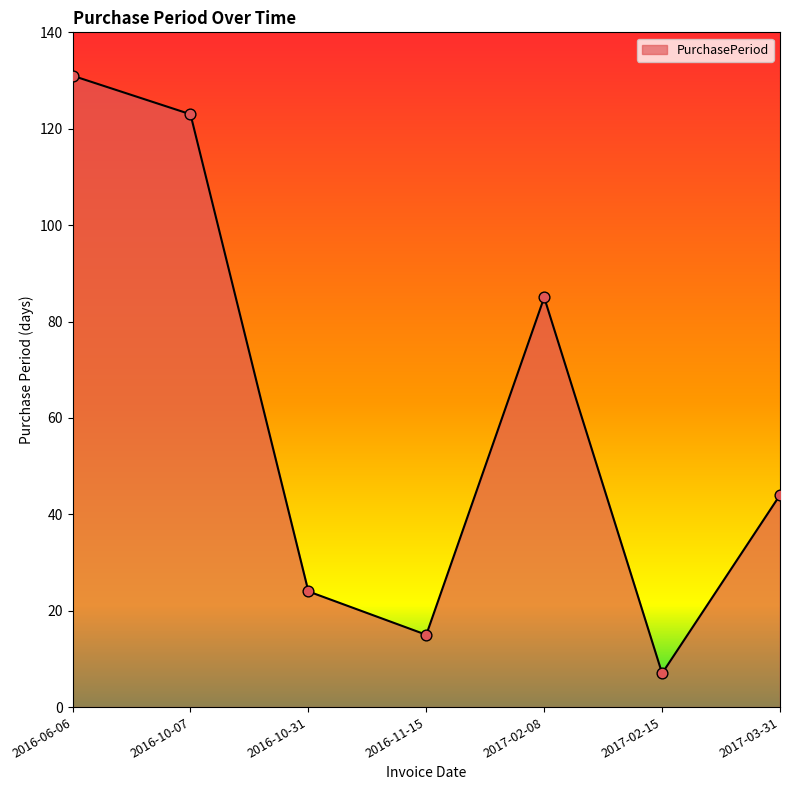

What is the change in value from 2016-10-07 to 2017-03-31?

-79